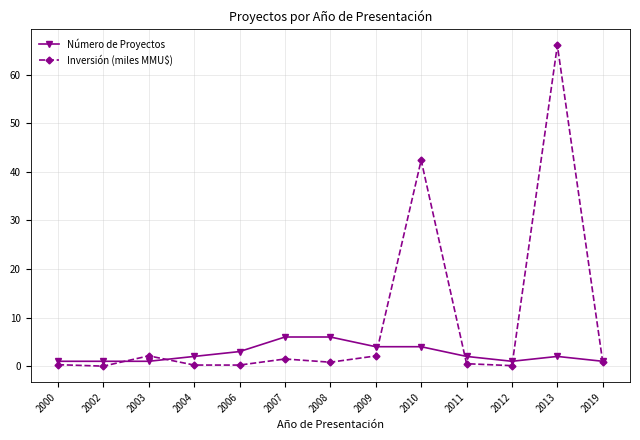

Where is the first local maximum for Inversión (miles MMU$)?

2003